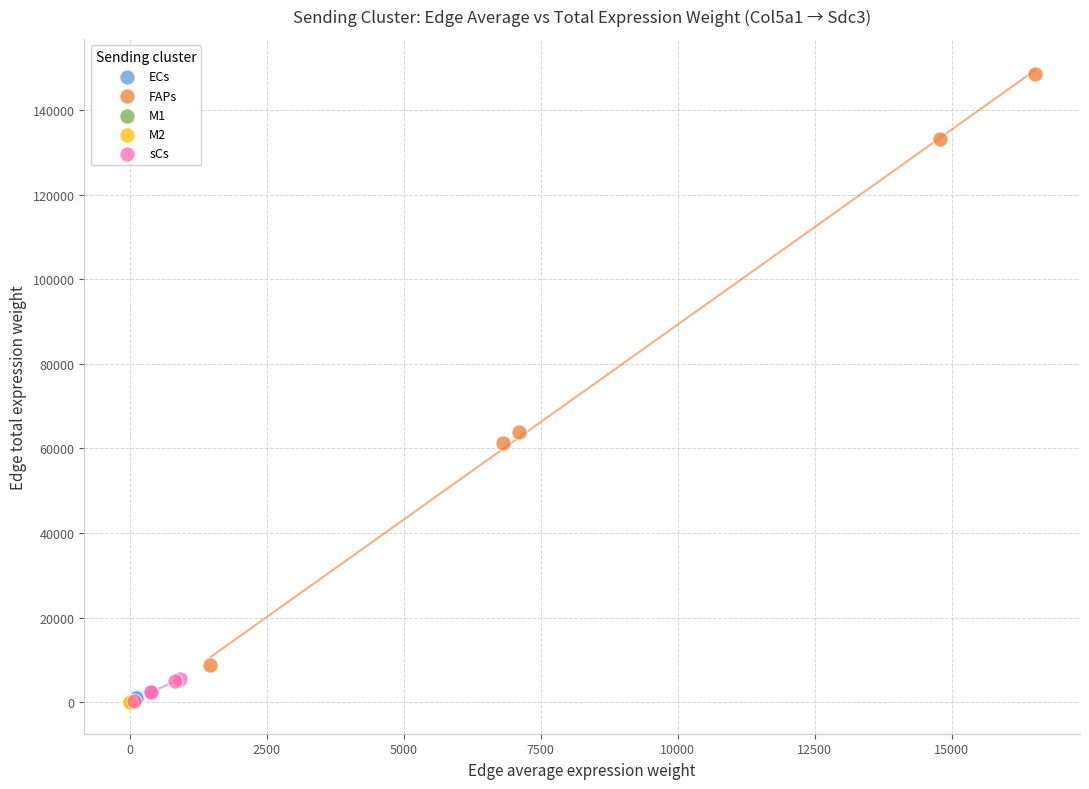

What are all the series names shown in the legend?

ECs, FAPs, M1, M2, sCs